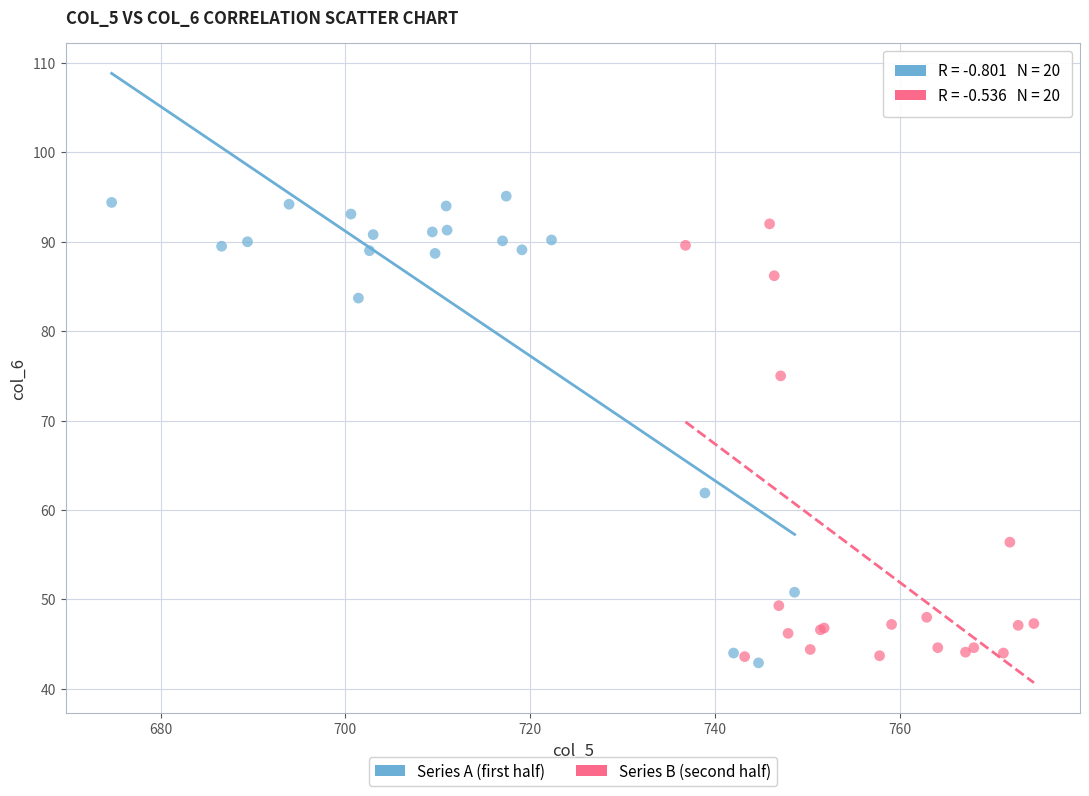

Which series reaches the maximum Y coordinate?

Series A (first half)